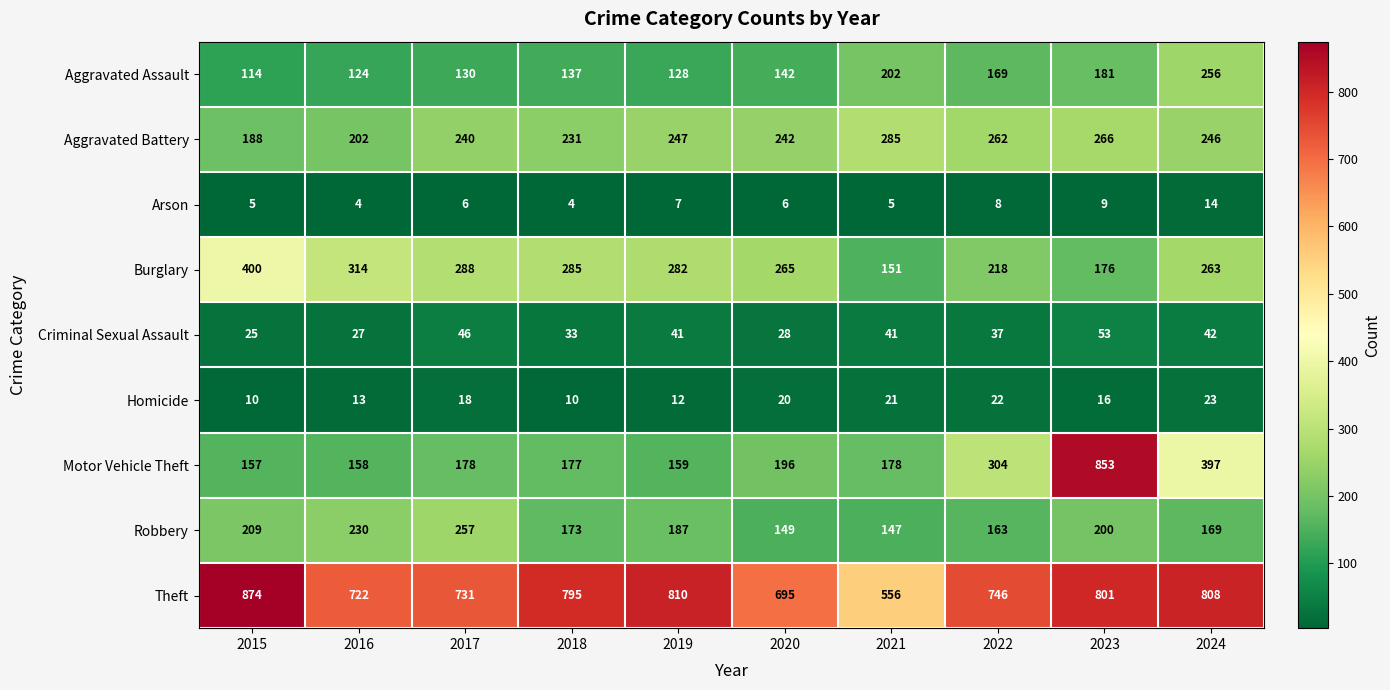

At which category does the chart reach its peak across all series?

2015